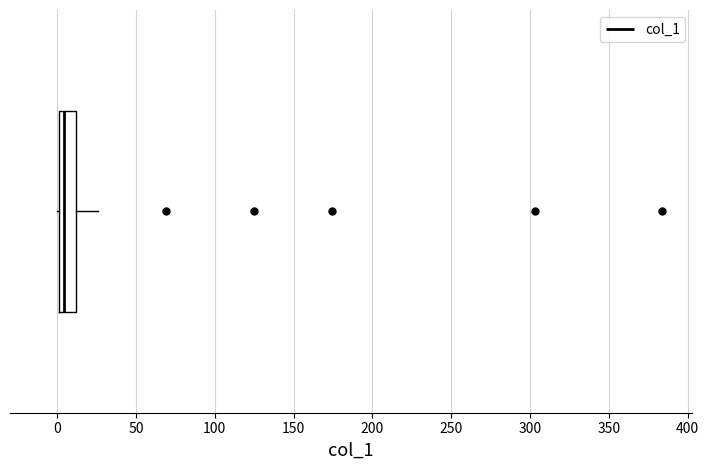

Where is the left edge of the box on the x-axis? The values are not printed on the chart, so give them approximately, as read against the axis.

0